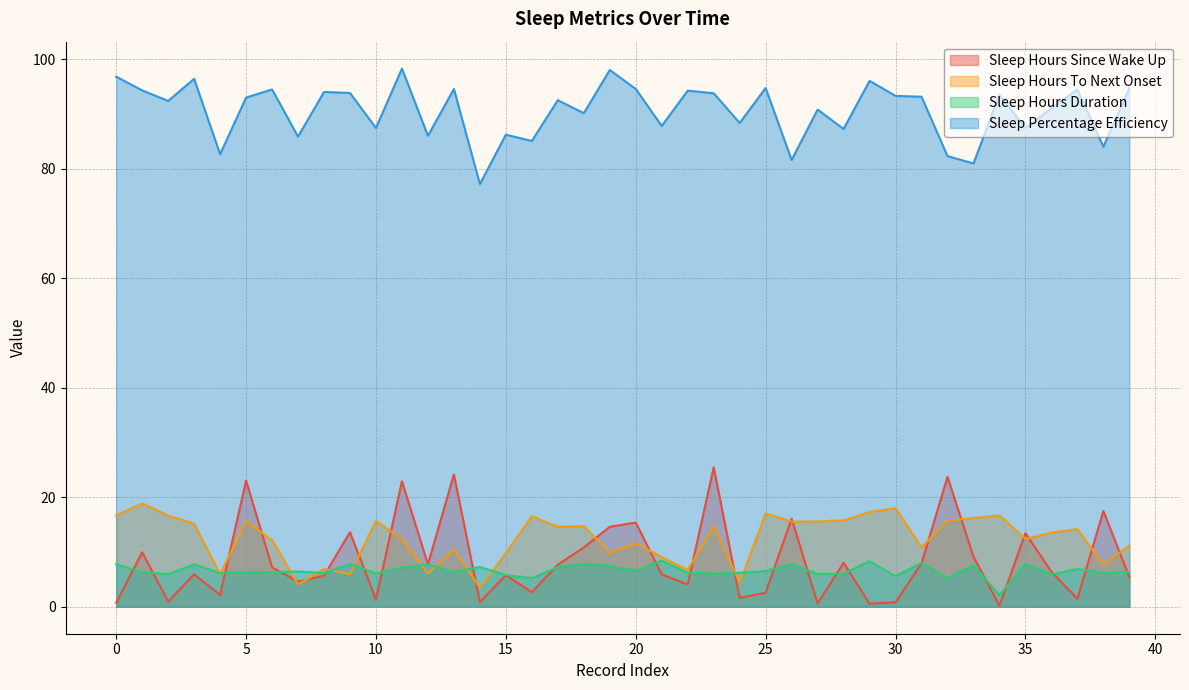

What is the difference between the maximum and minimum values in the Sleep Percentage Efficiency series?

21.1